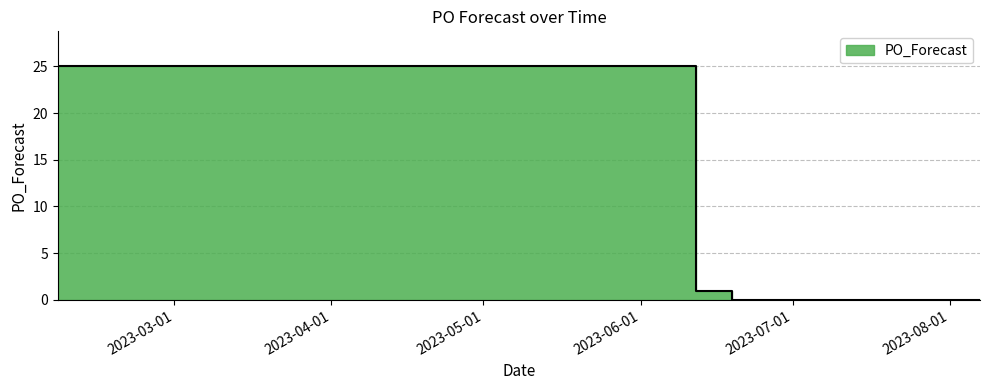

Rank the categories by value from highest to lowest.

2023-02-06, 2023-06-12, 2023-06-19, 2023-06-26, 2023-07-03, 2023-07-10, 2023-07-17, 2023-07-24, 2023-07-31, 2023-08-07